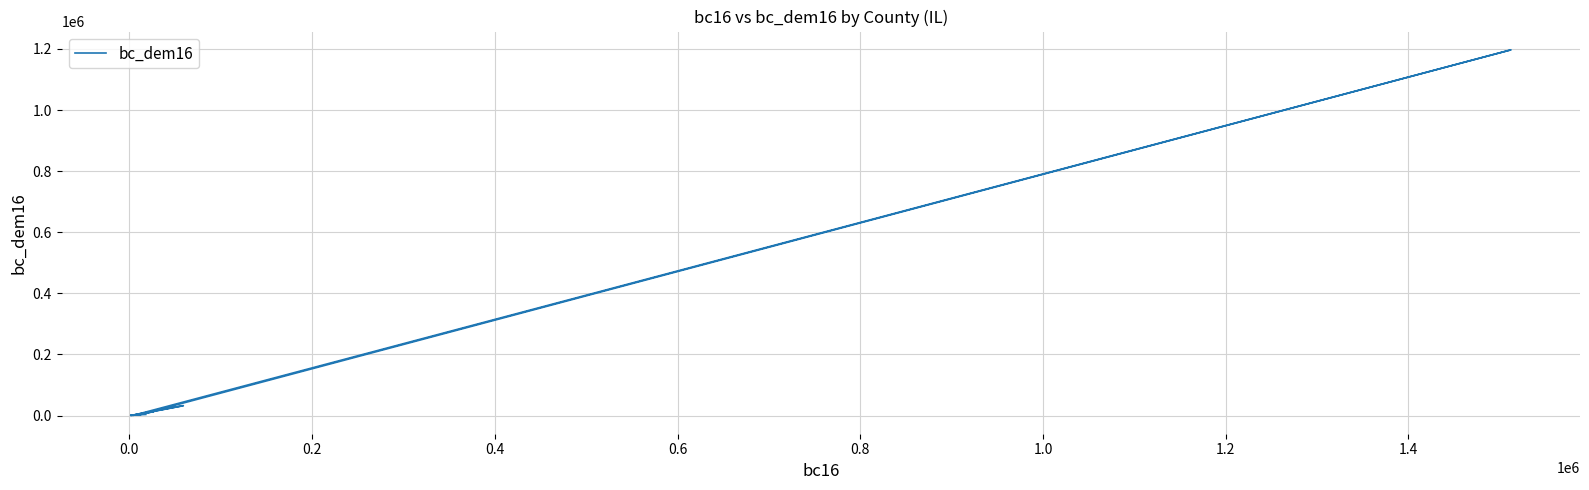

What is the value of the 3rd point from the left?

1638